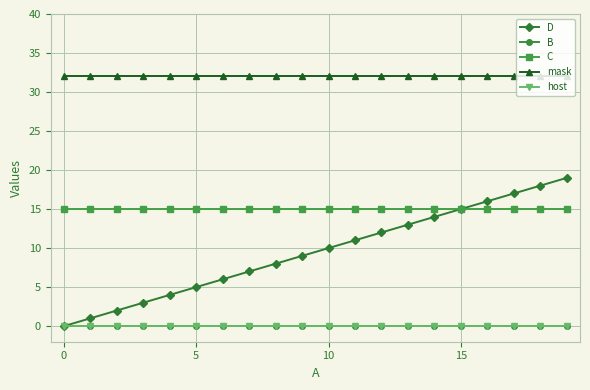

What are all the series names shown in the legend?

D, B, C, mask, host